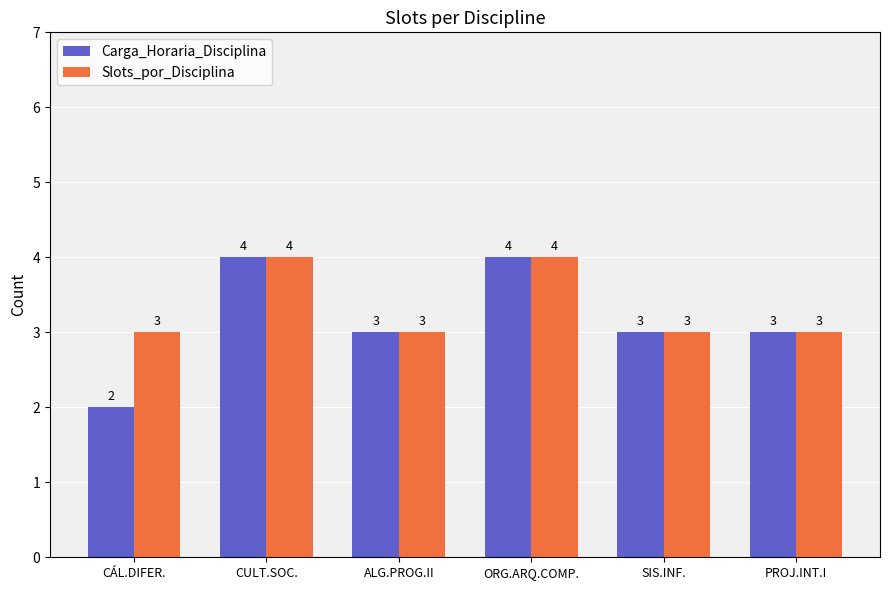

At which label does Carga_Horaria_Disciplina first exceed 3?

CULT.SOC.